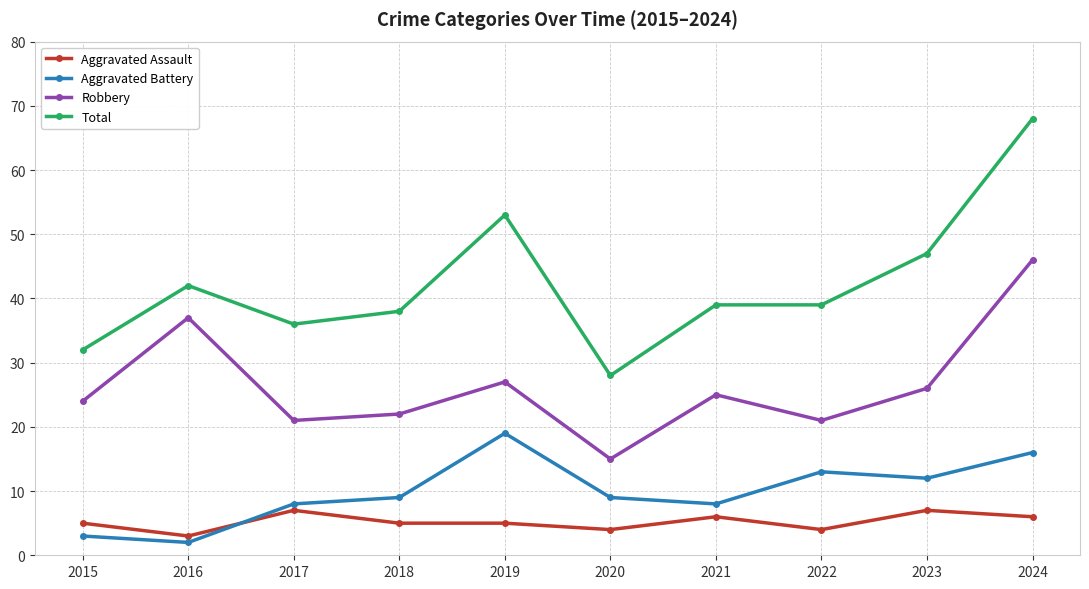

What is the difference between the Total values at 2020 and 2019?

25